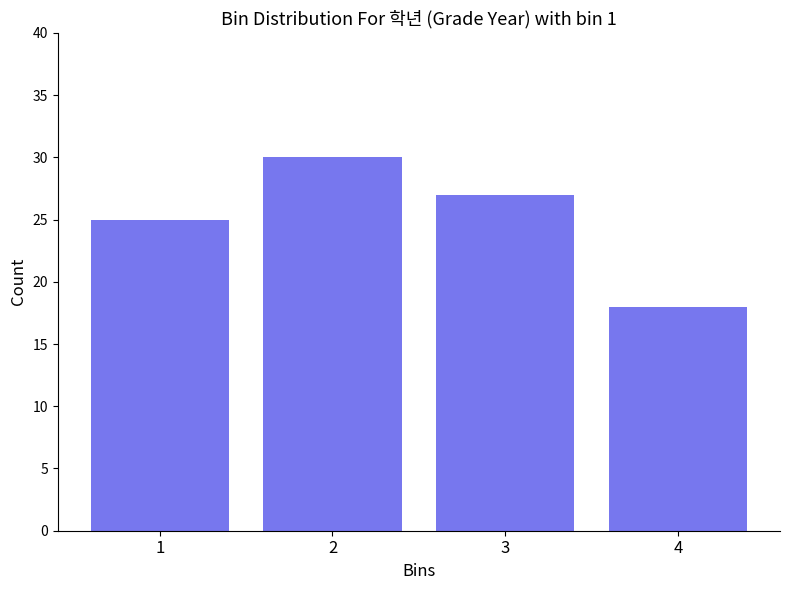

Reading left to right, list every bar in this chart as the range it spans on the x-axis followed by its height. The values are not printed on the chart, so give them approximately, as read against the axis.

0.5 to 1.5: 25
1.5 to 2.5: 30
2.5 to 3.5: 27
3.5 to 4.5: 18